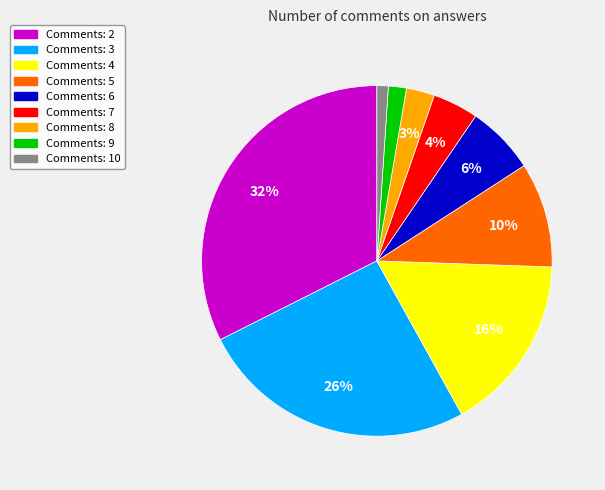

Between Comments: 7 and Comments: 5, which is larger?

Comments: 5